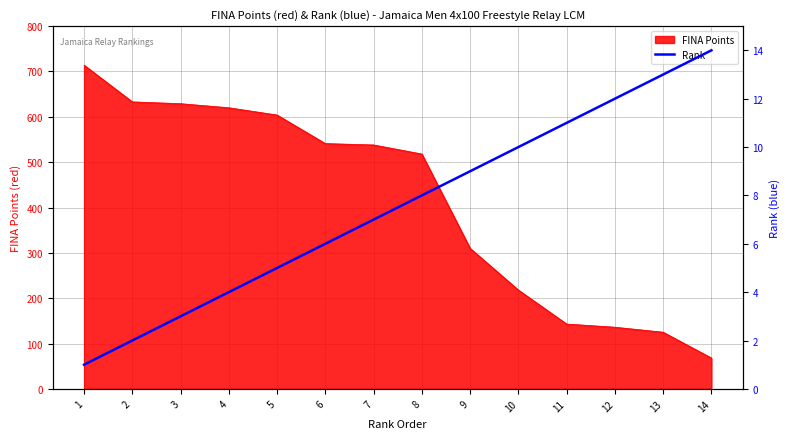

What is the lowest value of the FINA Points series?

68